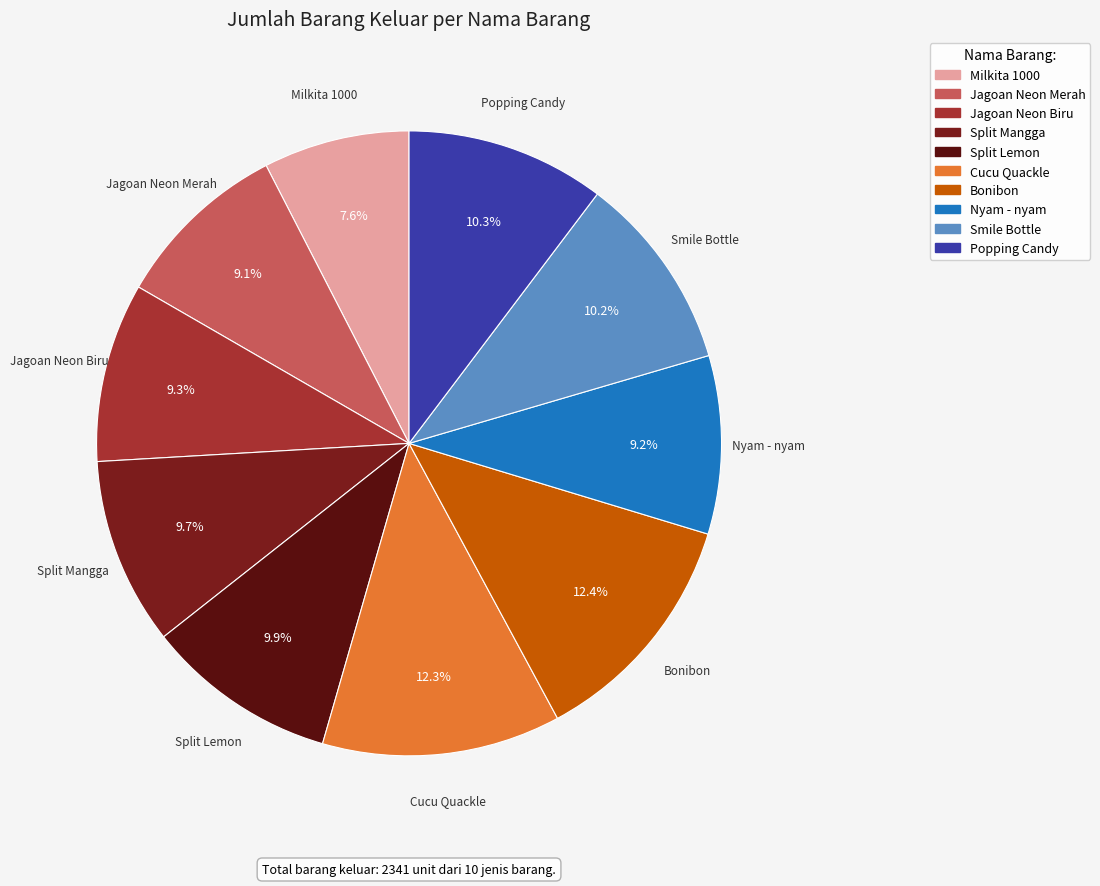

What is the ratio of the value at Jagoan Neon Biru to the value at Milkita 1000?

1.2